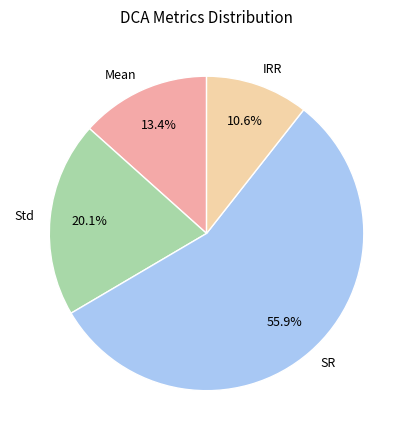

Is Std the majority of the pie?

No